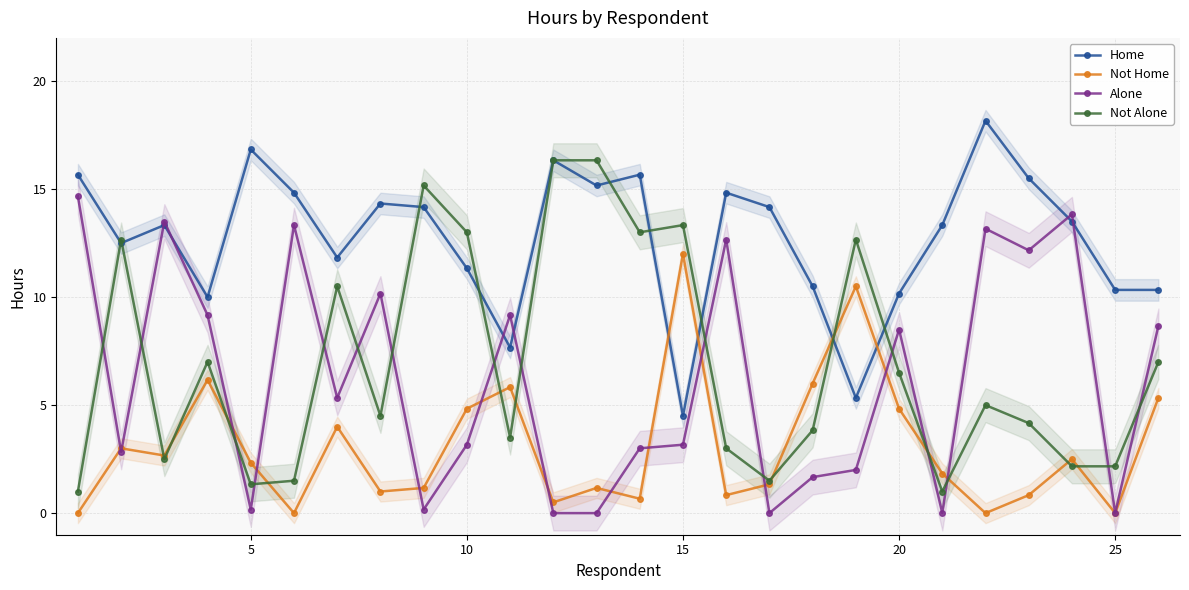

How many interior local valleys does the Alone series have?

8